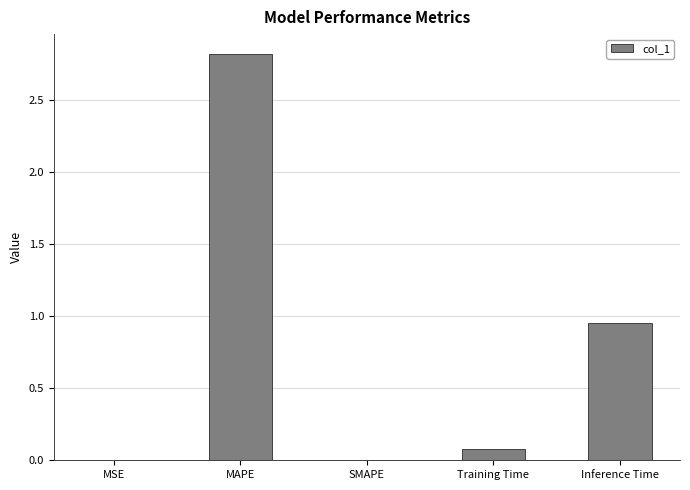

What is the sum of the values at Inference Time and MAPE?

3.8